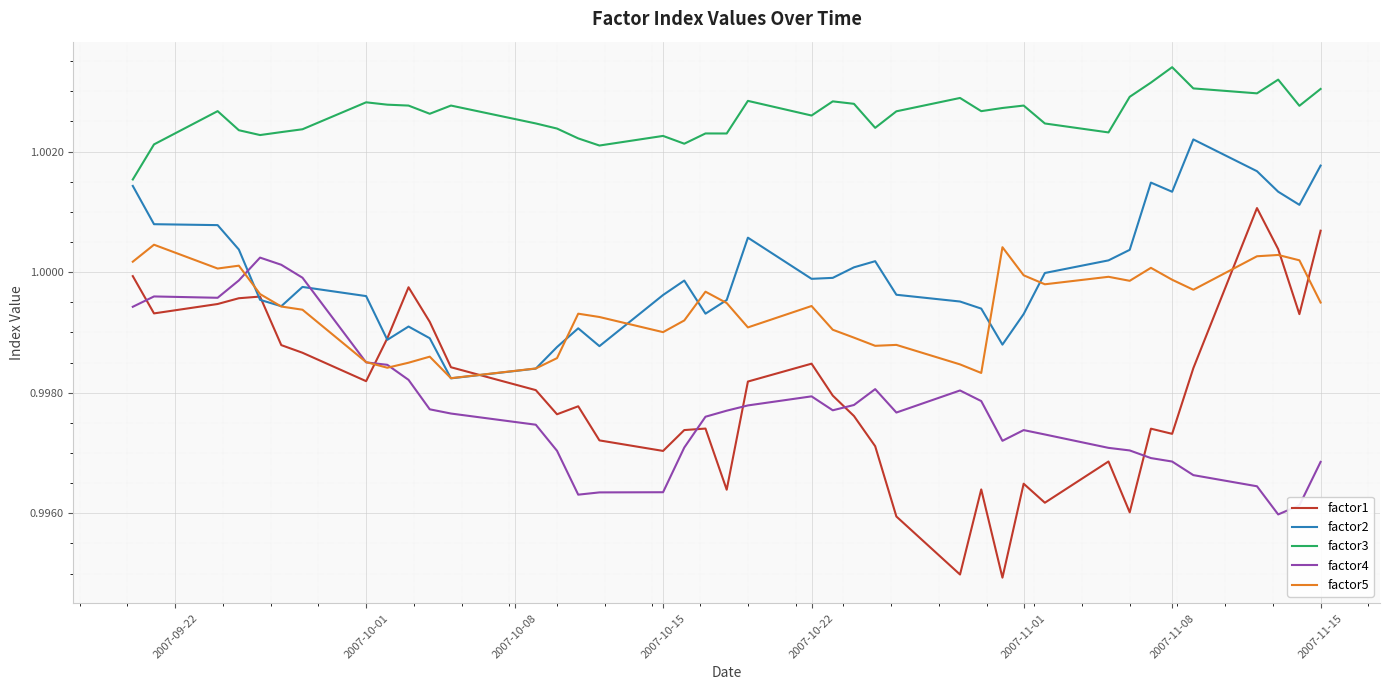

Which series has the largest total across all categories?

factor3